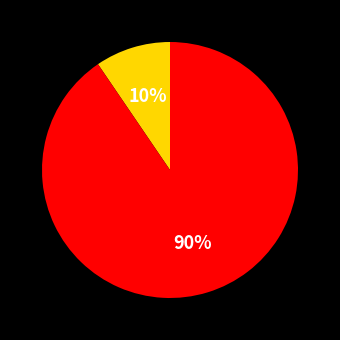

Is there any slice that represents more than half of the pie?

Yes